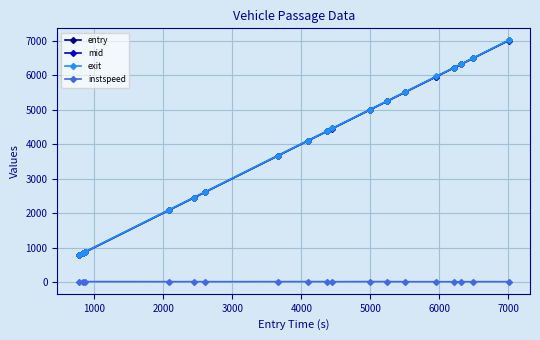

At how many categories does at least one series exceed 157?

18